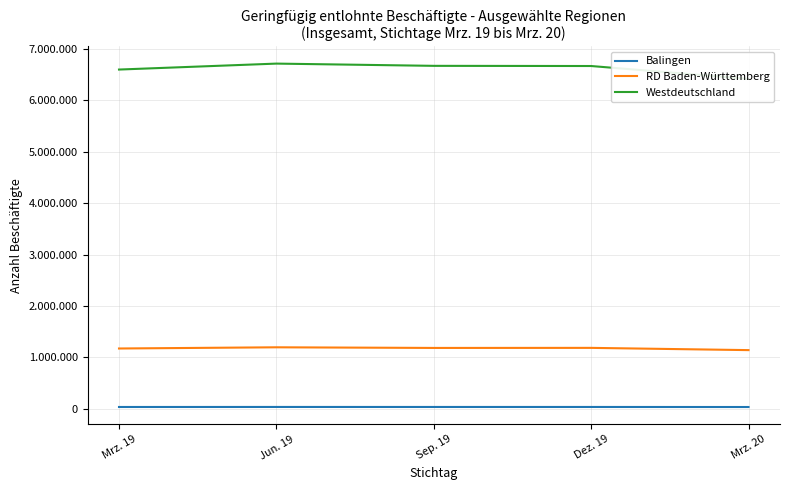

What value does the Balingen series have at Dez. 19?

34930